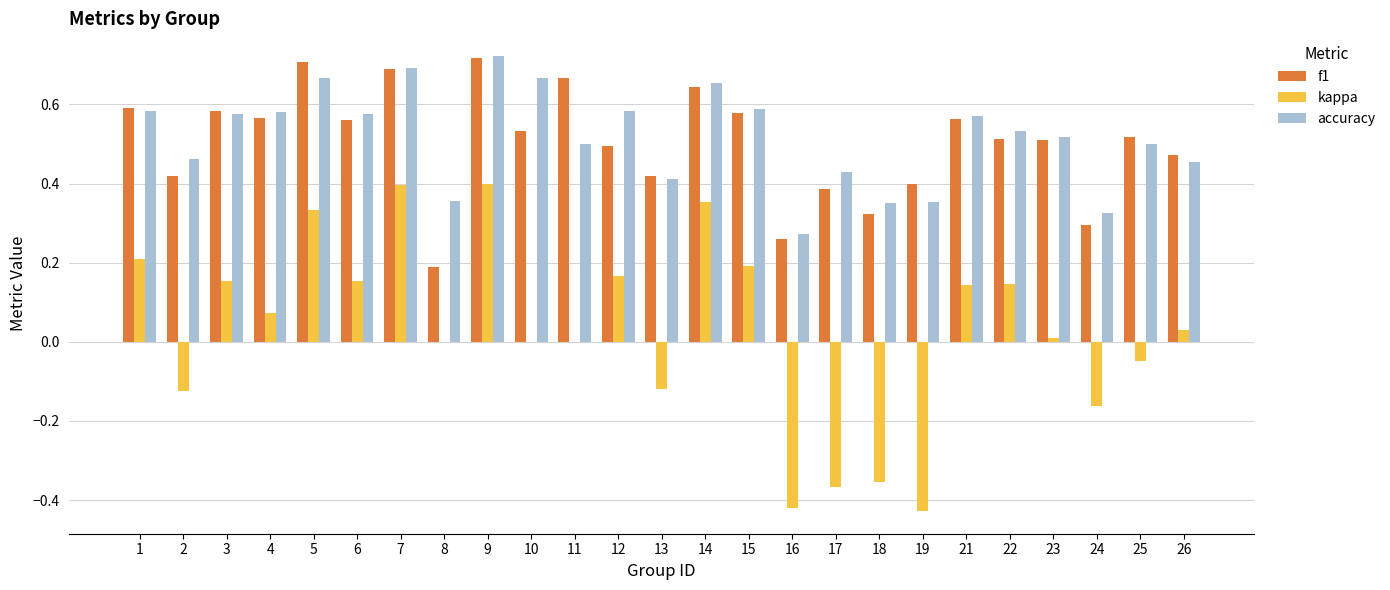

Between 1 and 23, which series saw the biggest shift?

kappa